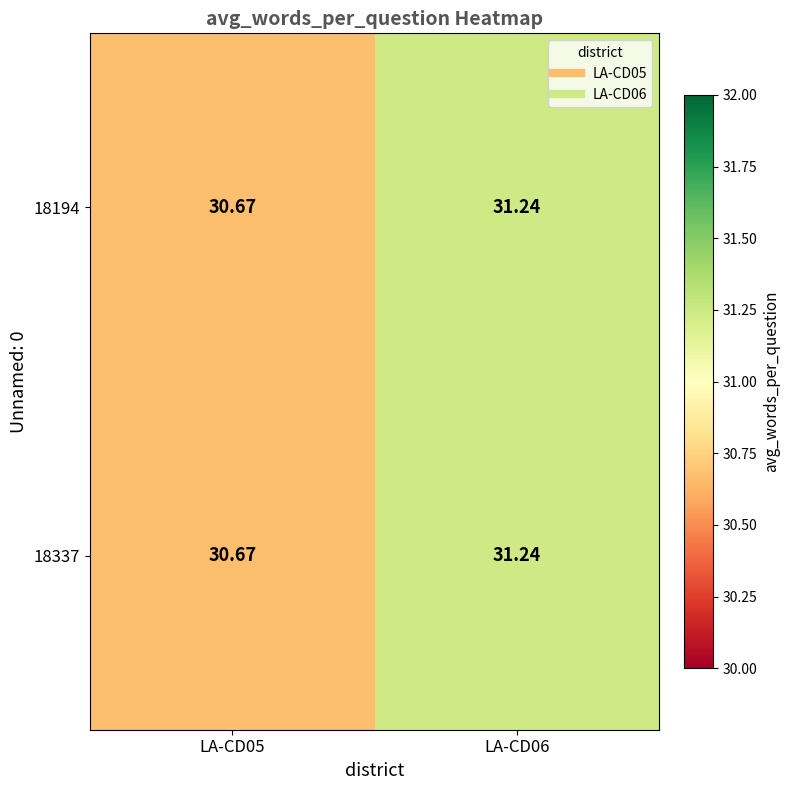

Count the number of data series in this chart.

2